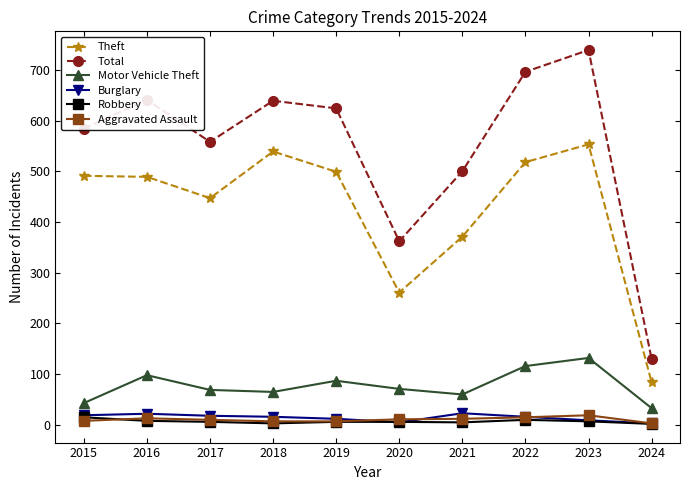

At which category is the sum across all series the highest?

2023